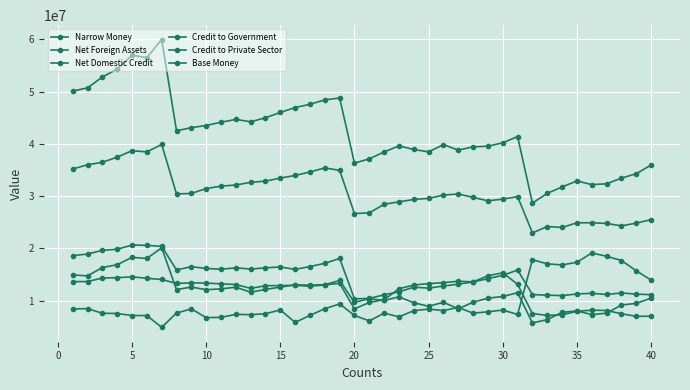

Is this an area chart (filled region under the line)?

No